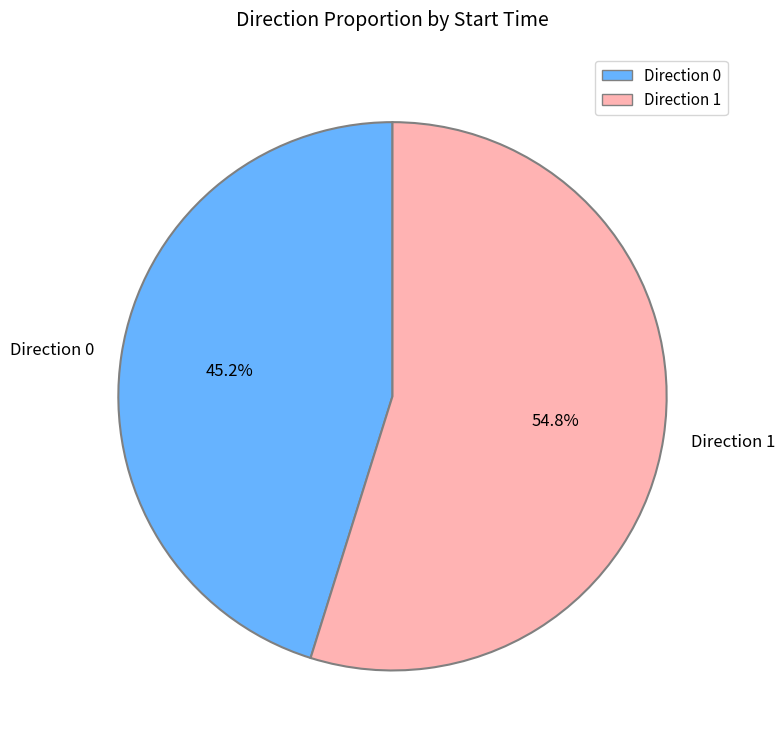

Which category has the biggest portion of the pie?

Direction 1